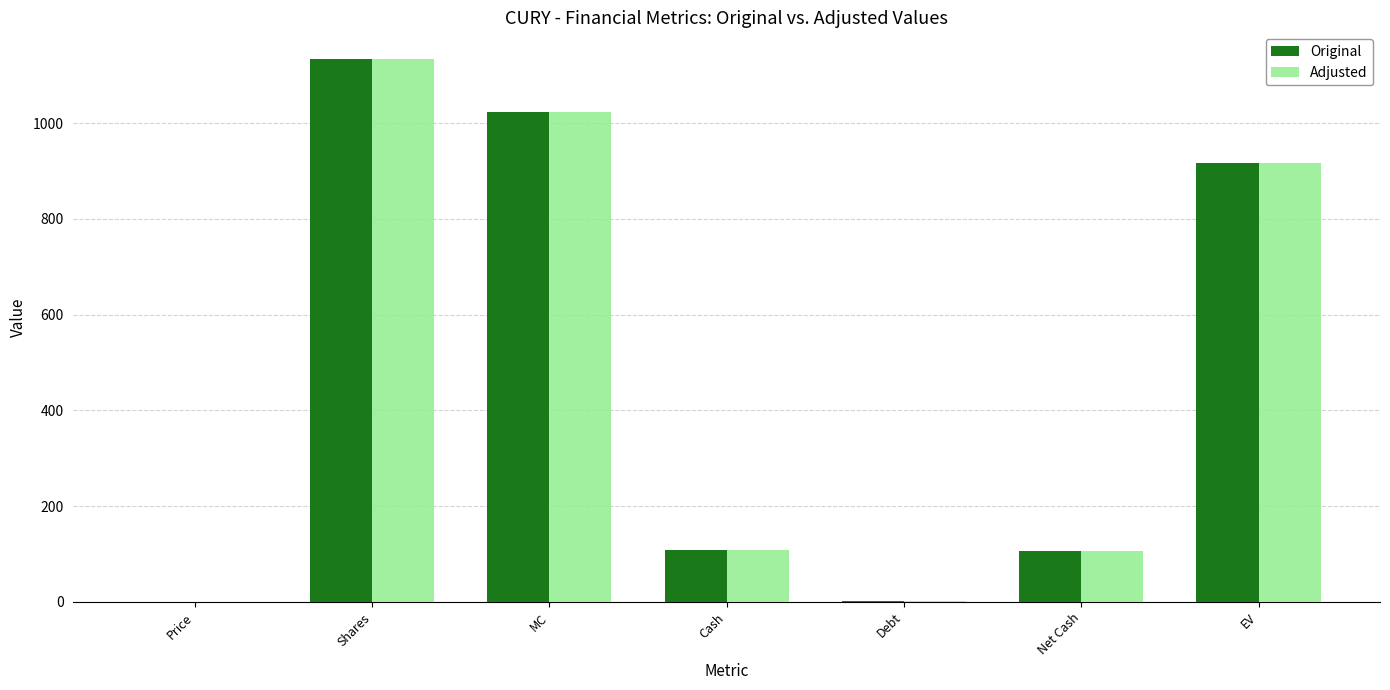

What is the greatest value displayed?

1133.0